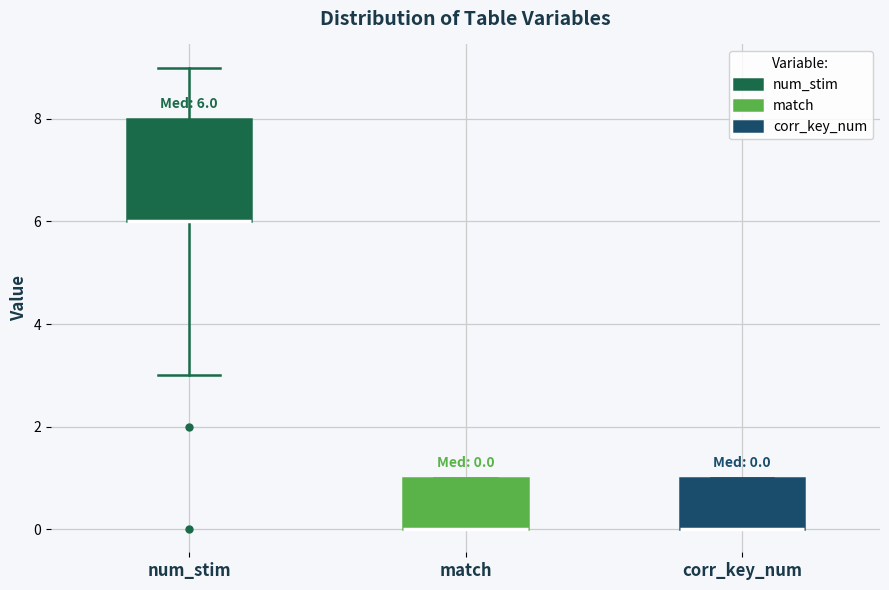

Comparing the boxes themselves (not the whiskers), which one is the tallest?

num_stim